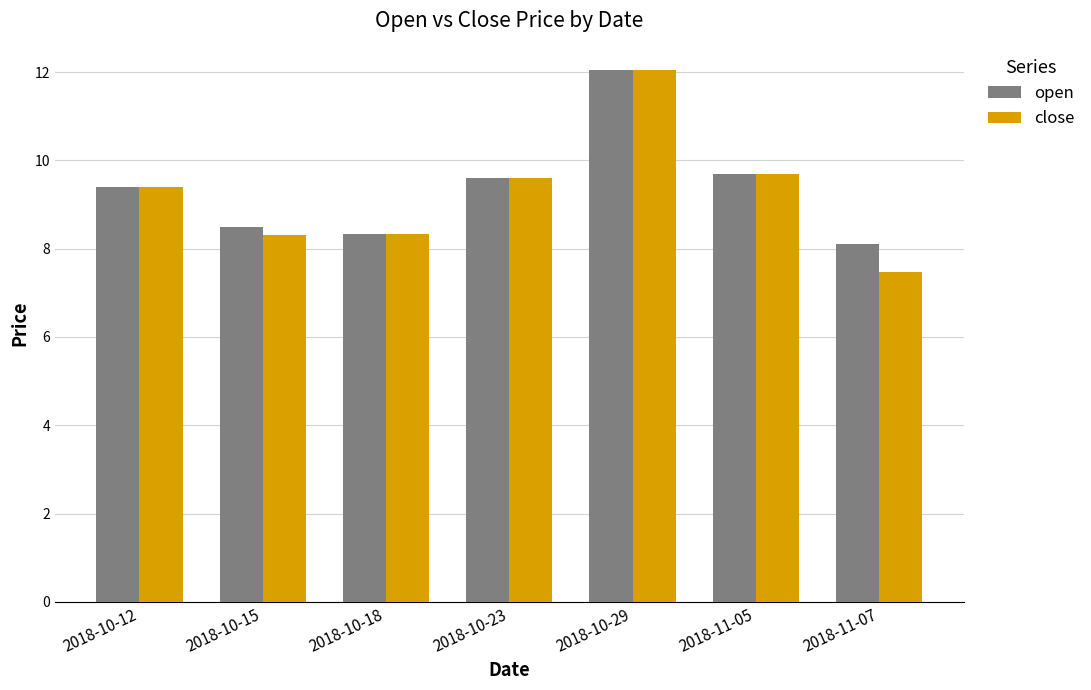

At which category is the sum across all series the highest?

2018-10-29